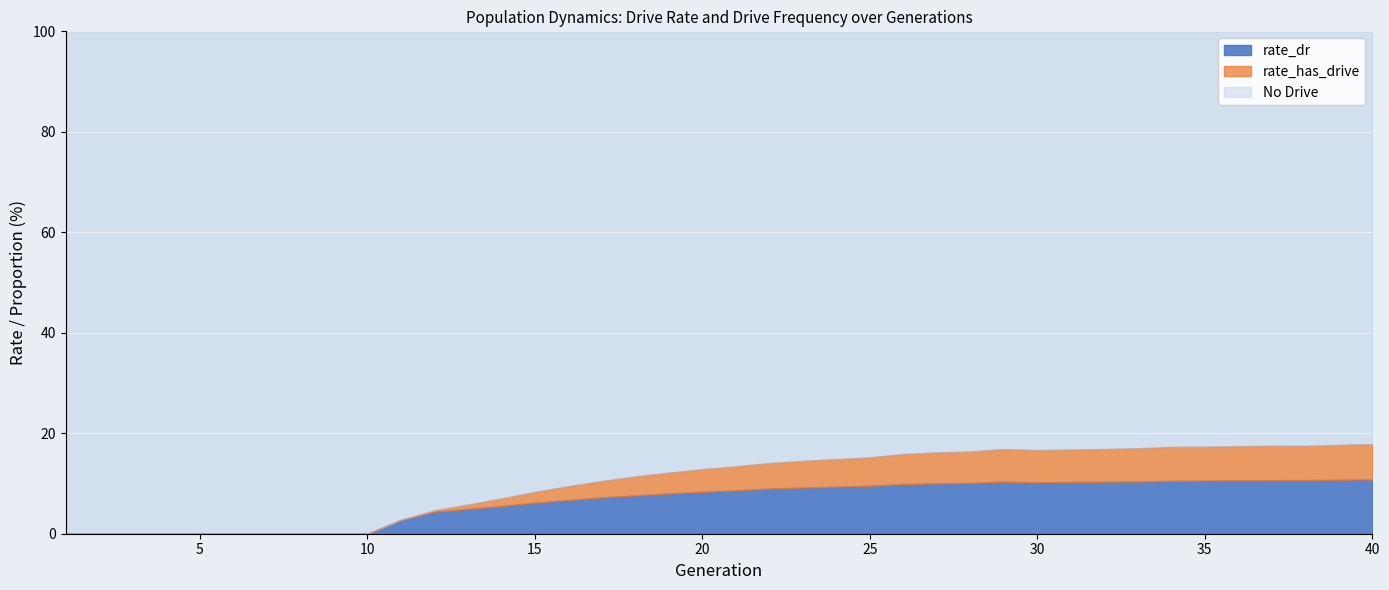

True or false: rate_dr and rate_has_drive intersect in this chart.

False